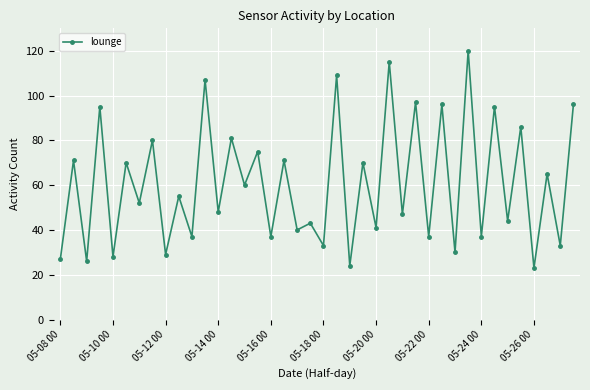

How many lines are shown in the chart?

1